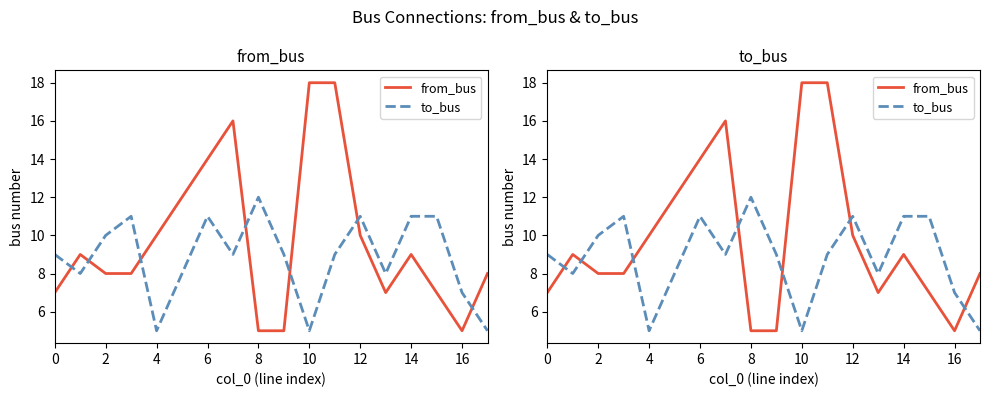

Rank the series by their maximum value, from highest to lowest.

from_bus, to_bus